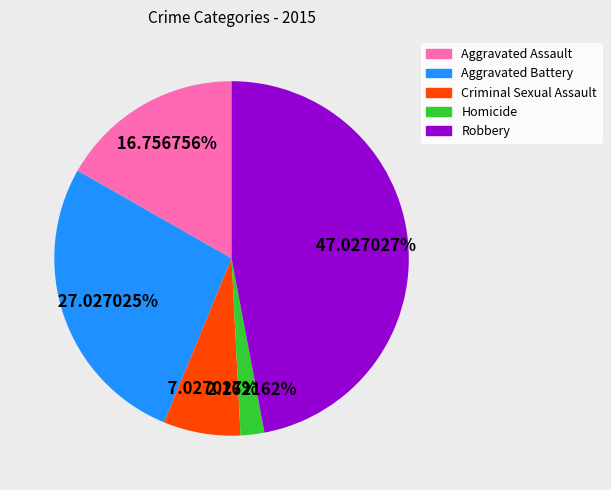

Does any single category account for the majority?

No